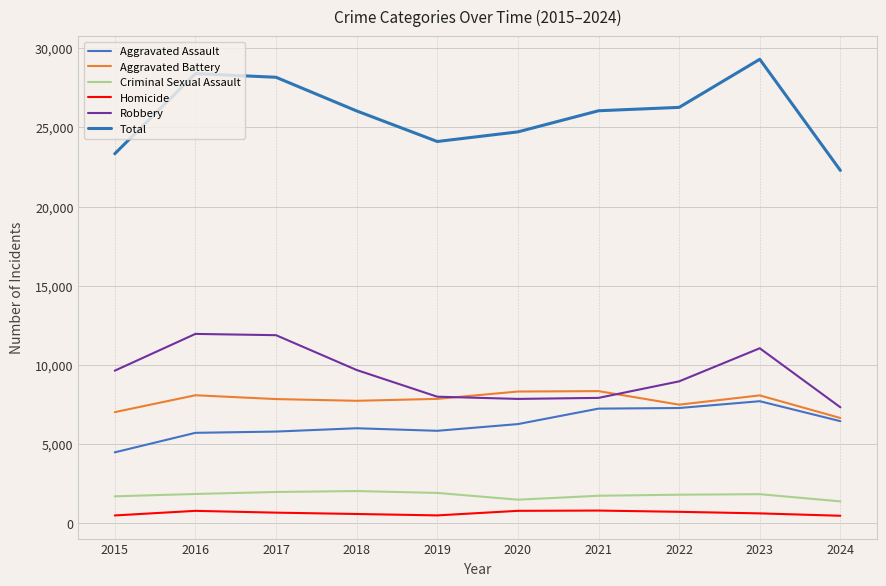

Which series has the widest spread of values?

Total